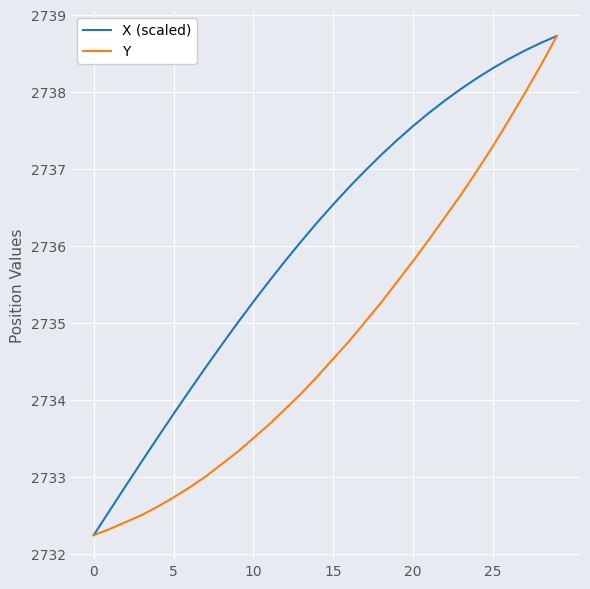

What is the average value of the X (scaled) series?

2736.1